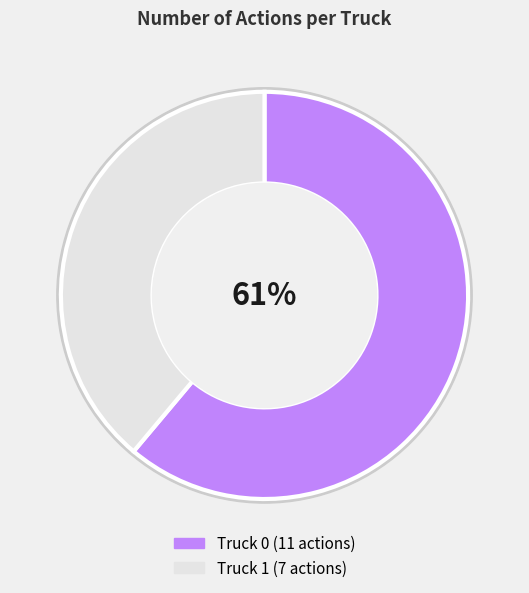

Count the number of slices in the pie.

2